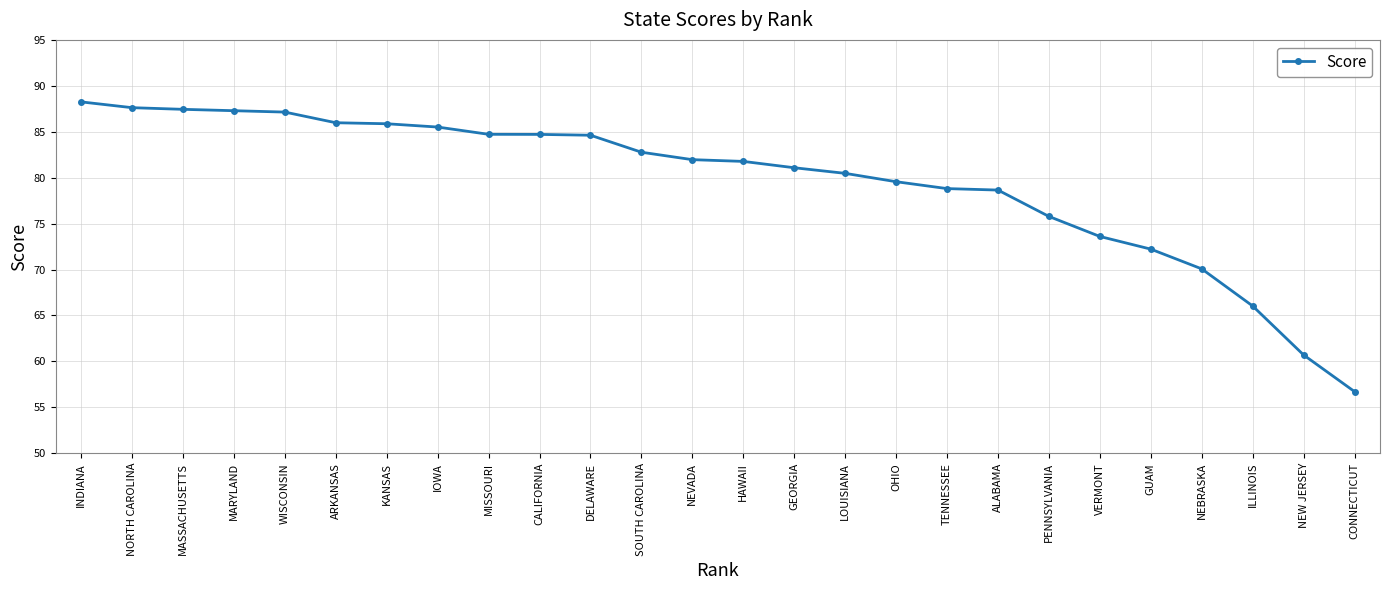

What is the label of the 21st point from the left?

VERMONT